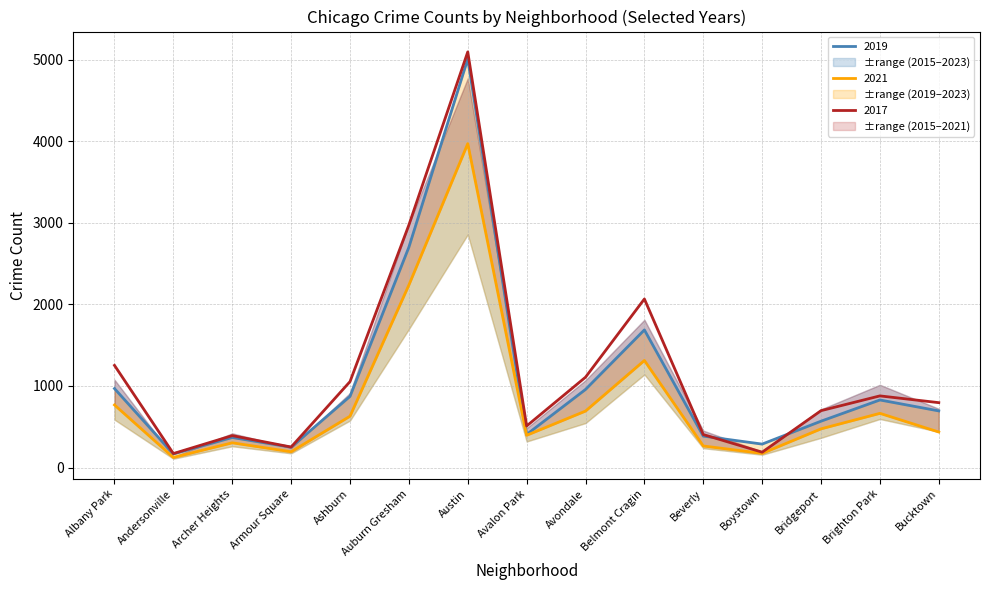

Is it true that 2017 equals 188 at Boystown?

True